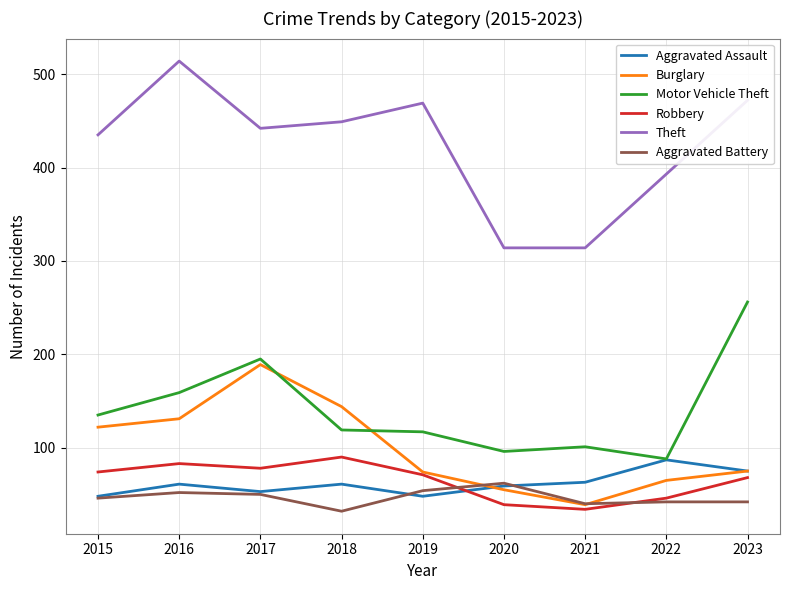

What are all the series names shown in the legend?

Aggravated Assault, Burglary, Motor Vehicle Theft, Robbery, Theft, Aggravated Battery